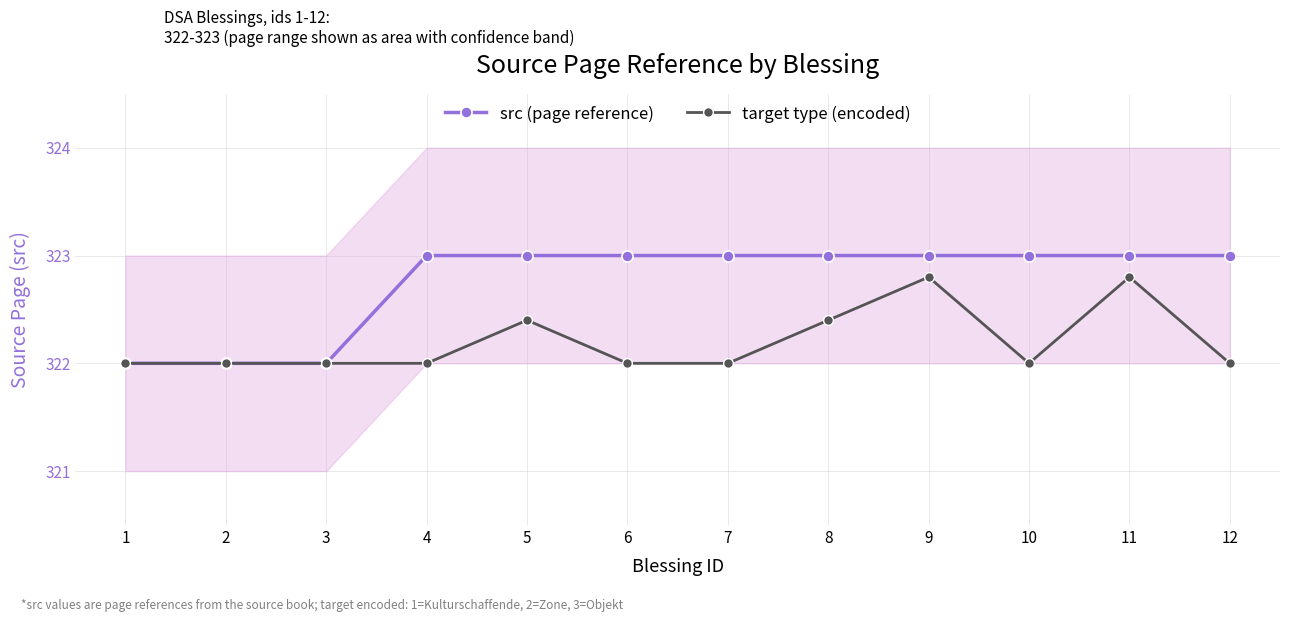

Does the chart have visible grid lines?

Yes